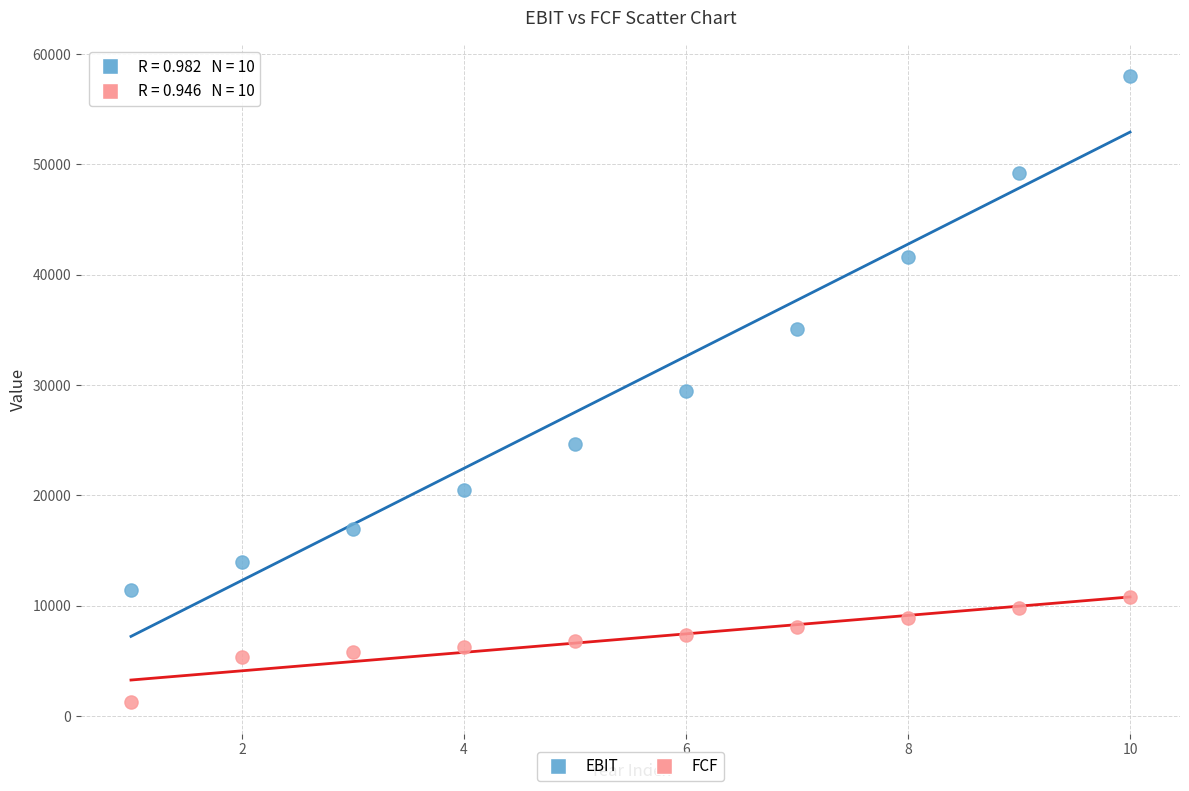

Across all data points, what is the range of X values (max minus min)?

9.0